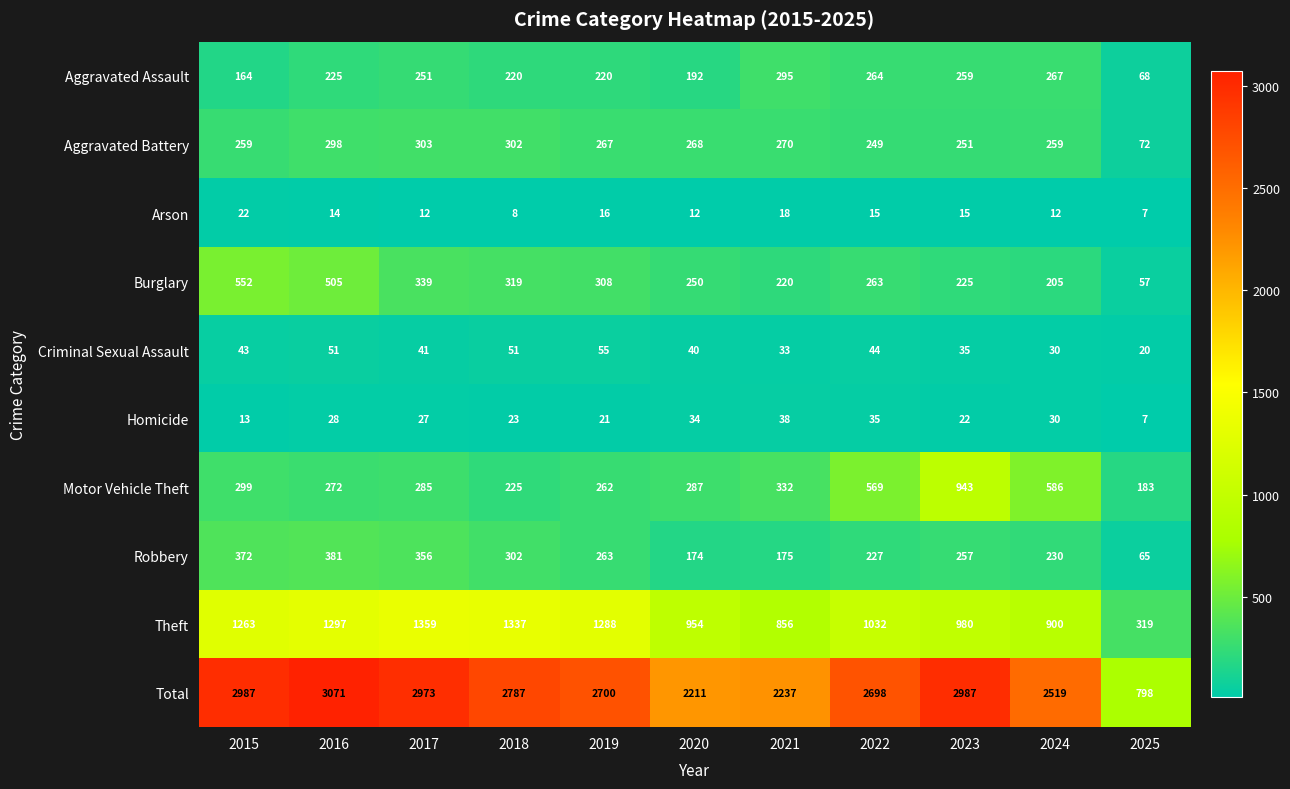

At which label does Total first exceed 2700?

2015